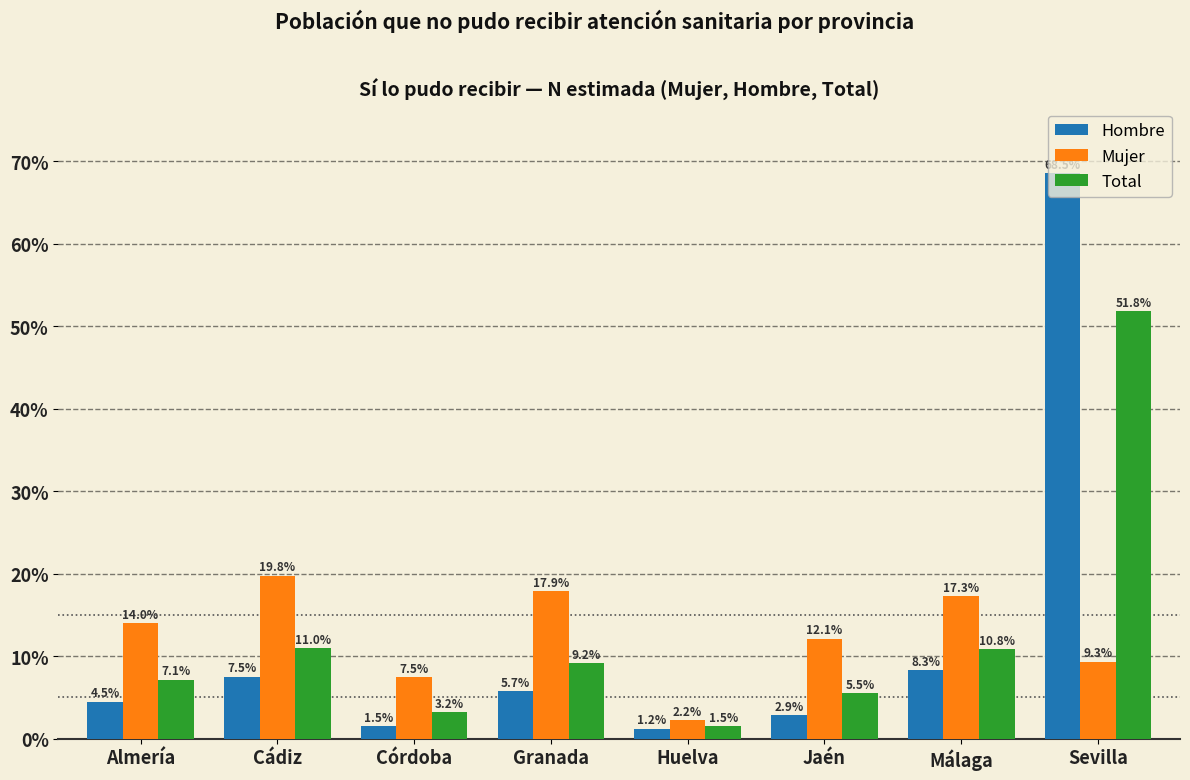

At which label does Total first exceed 9?

Cádiz